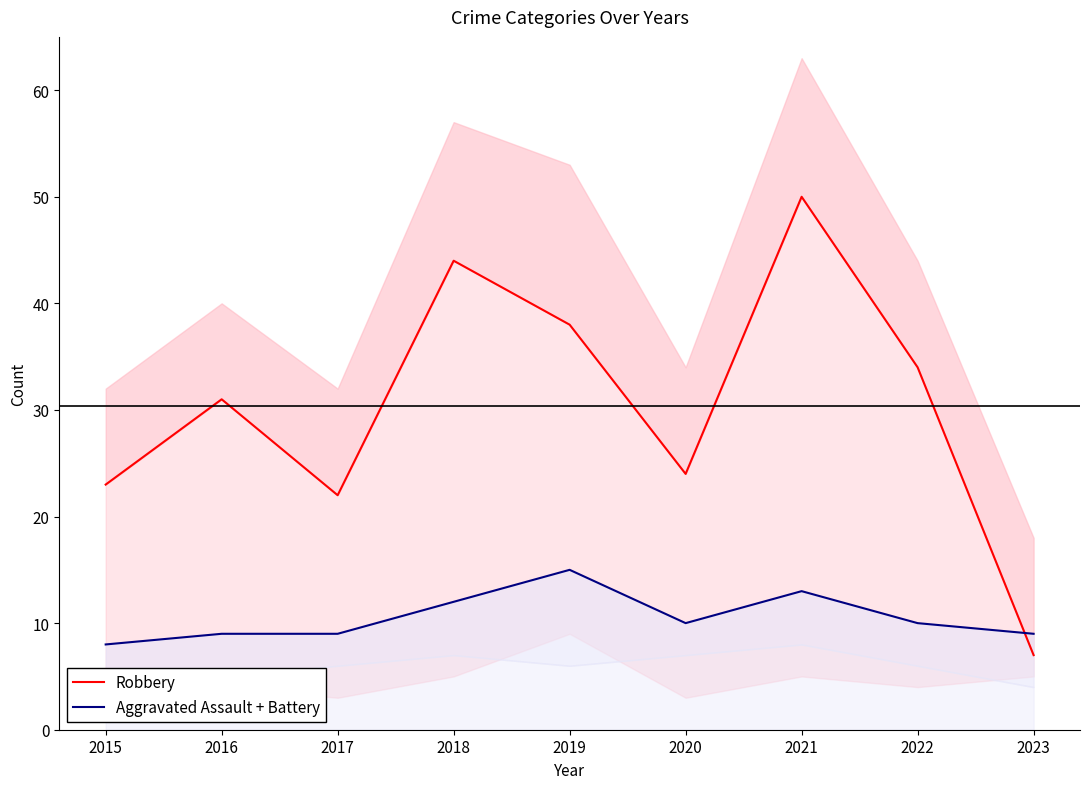

The Aggravated Assault + Battery series shows 15 at 2019. True or false?

True